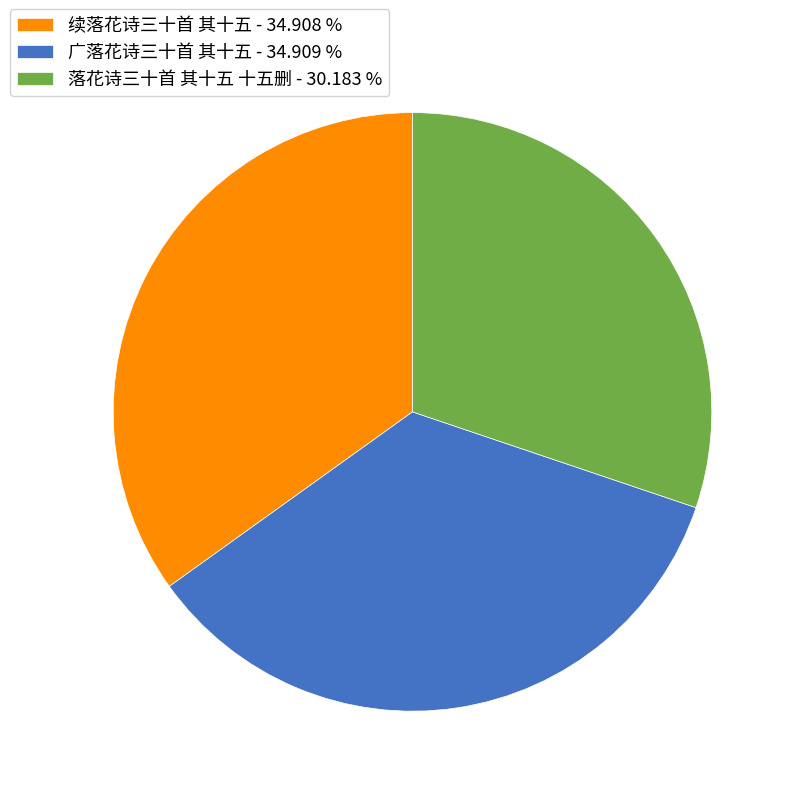

Is it true that 续落花诗三十首 其十五 is 26% of the pie?

False